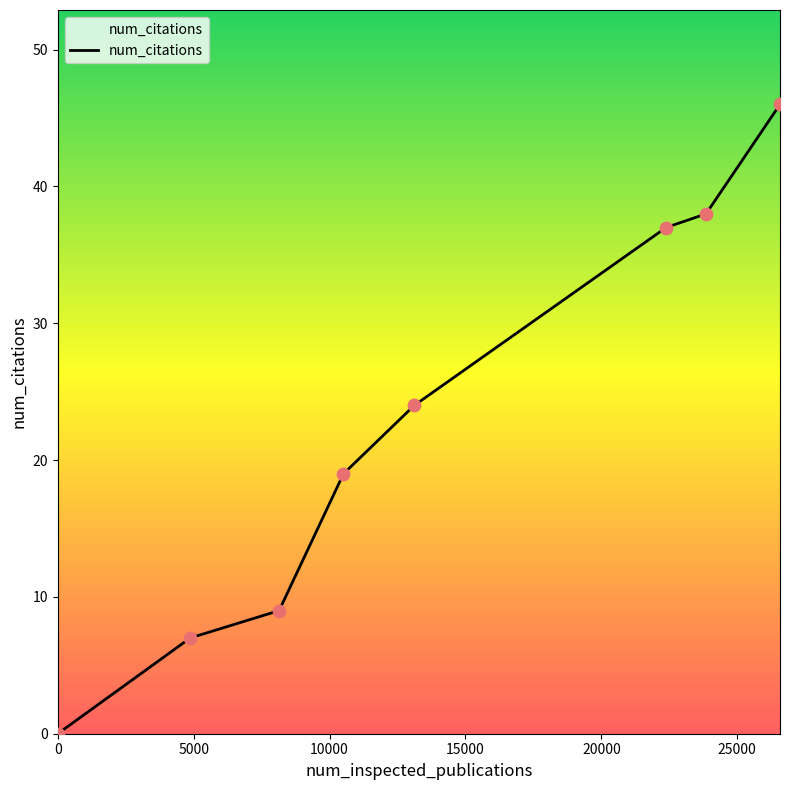

True or false: the data has more than 2 interior local peaks.

False